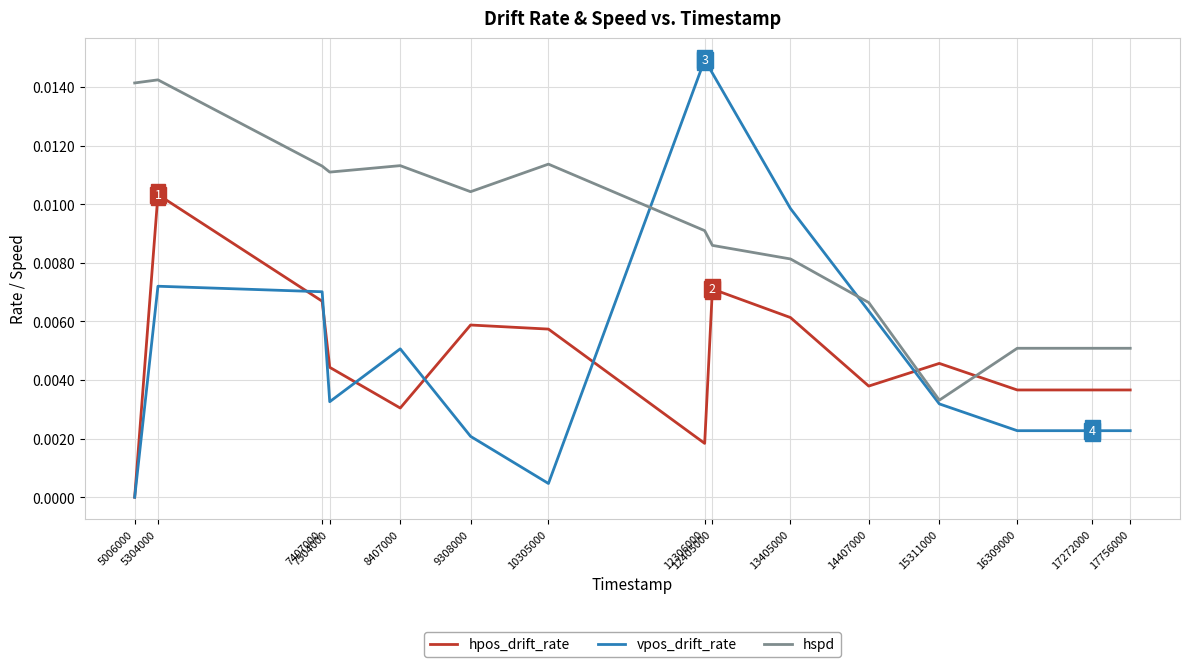

Which series ends up on top after the final intersection of vpos_drift_rate and hspd?

hspd